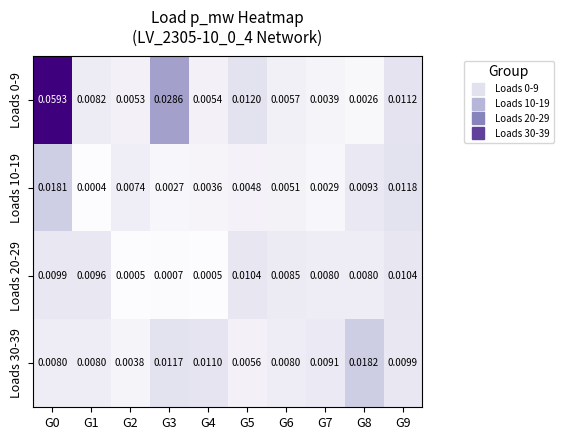

Is the value of Loads 0-9 at G0 greater than the value of Loads 10-19 at G5?

Yes